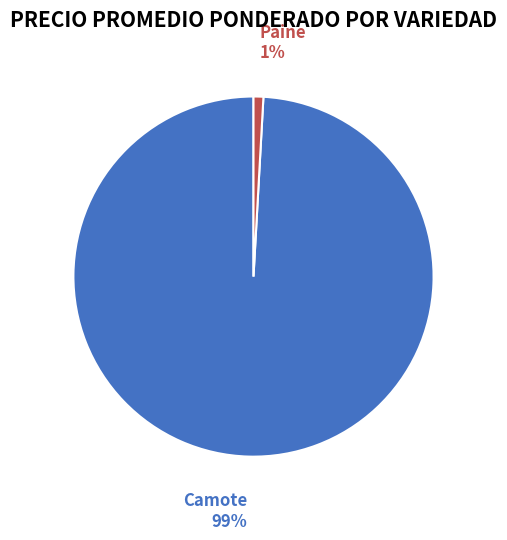

To the nearest percent, what is the difference between the largest and smallest slice percentages?

98%